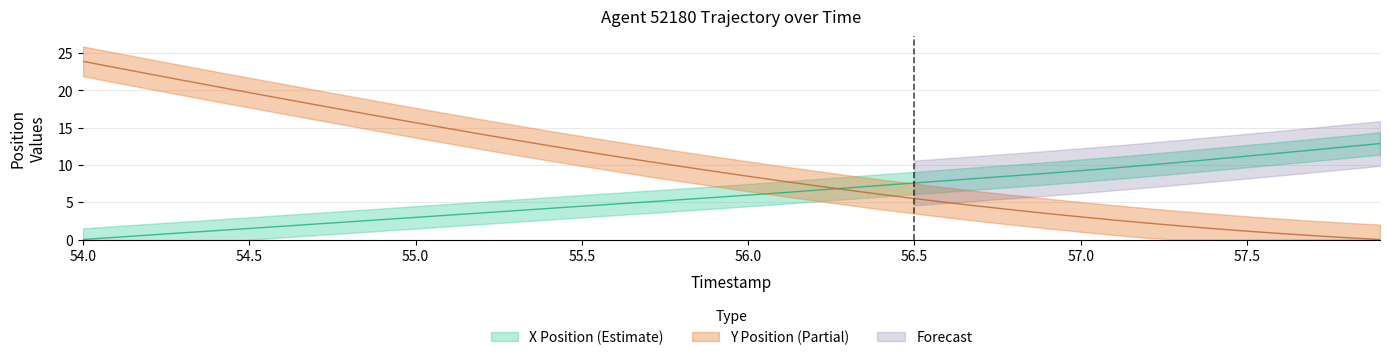

What is the maximum value for X?

12.9